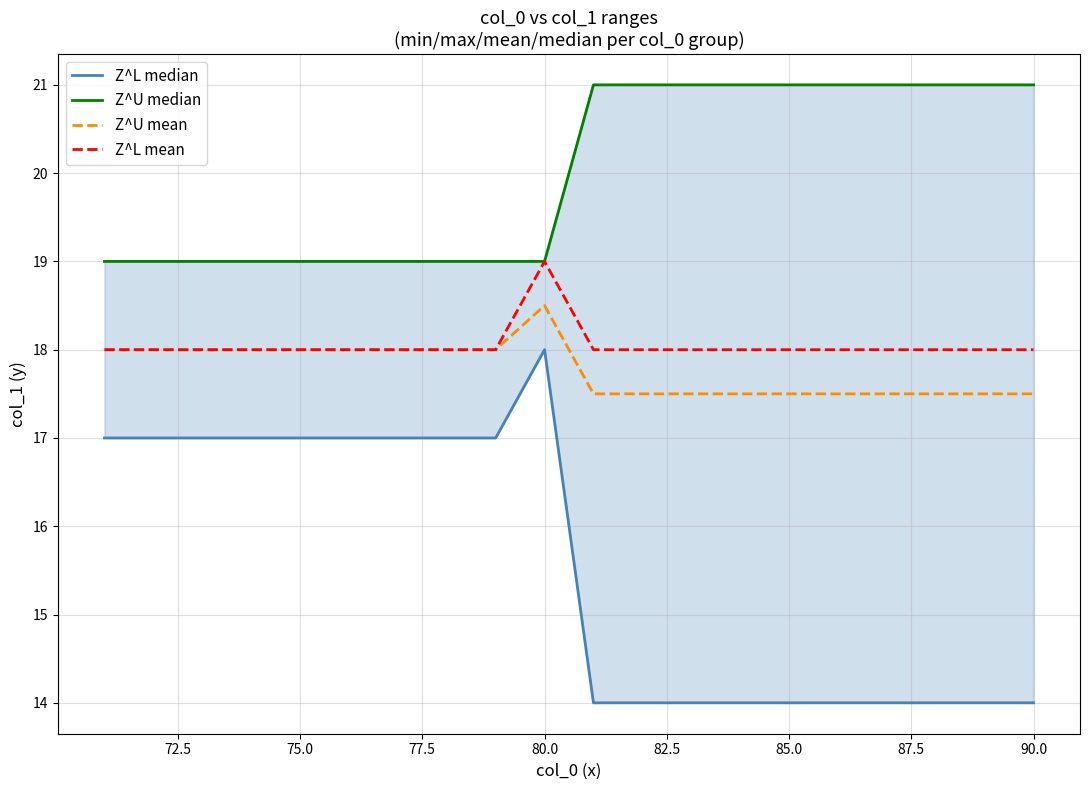

What is the difference between the Z^U mean values at 92.5 and 77.5?

0.5